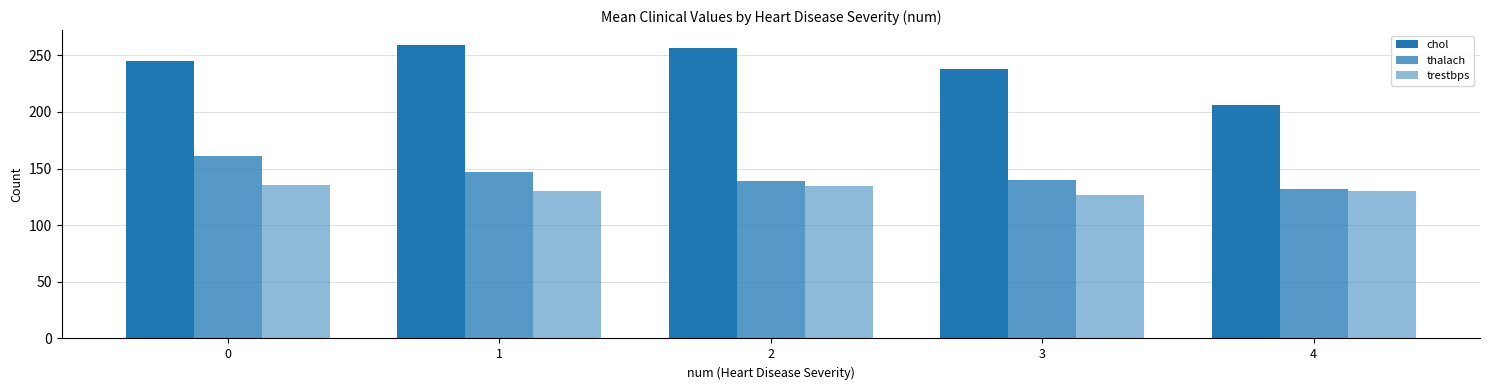

How many bars are there in each group?

3